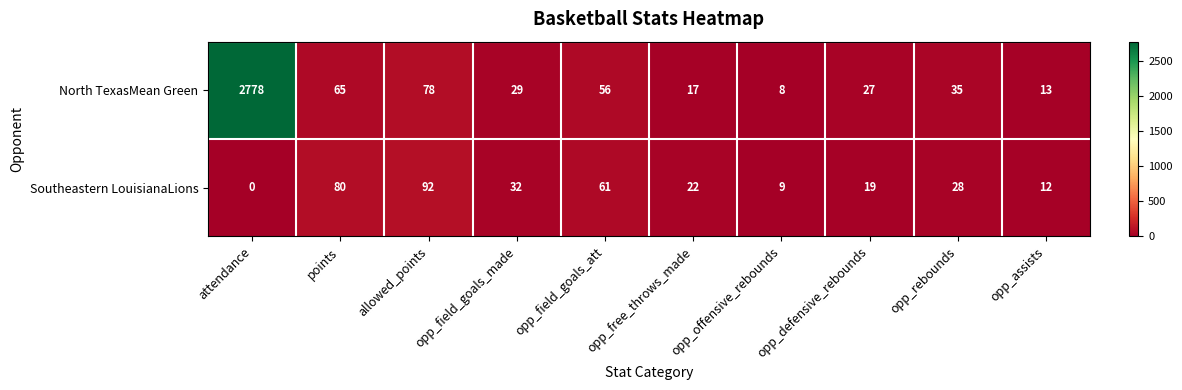

Between allowed_points and opp_field_goals_made, which series saw the biggest shift?

Southeastern LouisianaLions